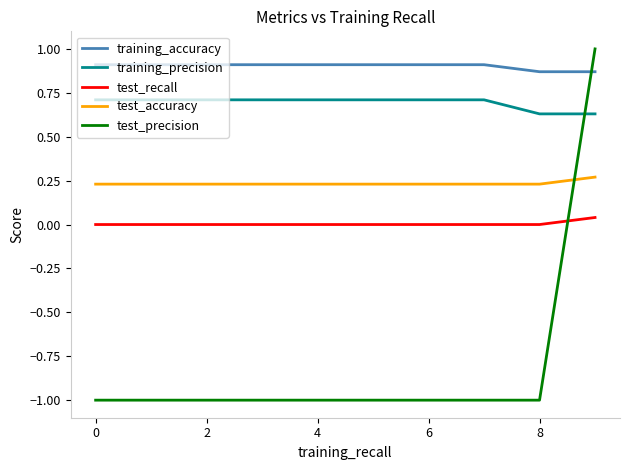

True or false: test_precision and training_precision cross at least once.

True